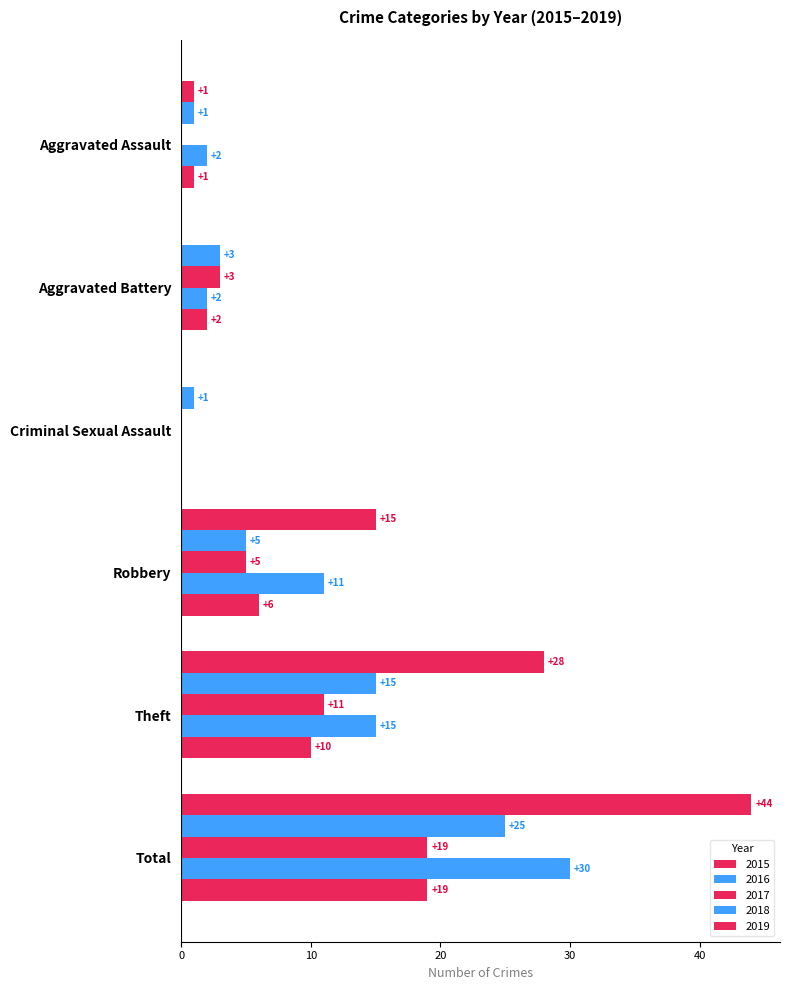

What is the total value across all series at Robbery?

42